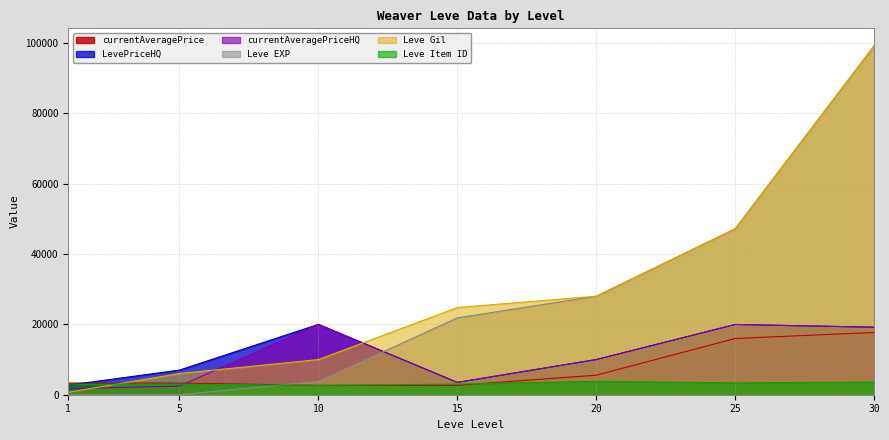

Rank the categories by currentAveragePrice value from highest to lowest.

30, 25, 20, 5, 1, 15, 10